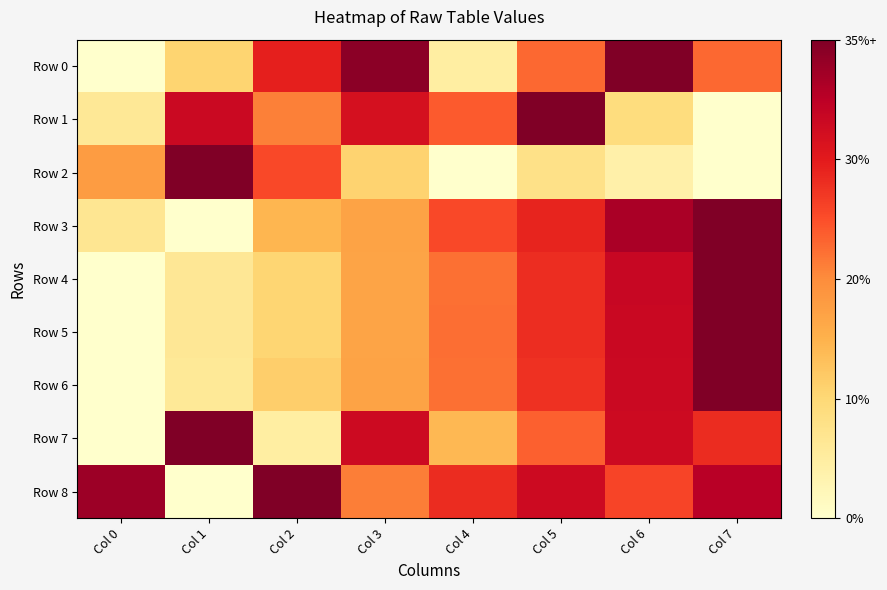

At how many categories does at least one series exceed 0?

8